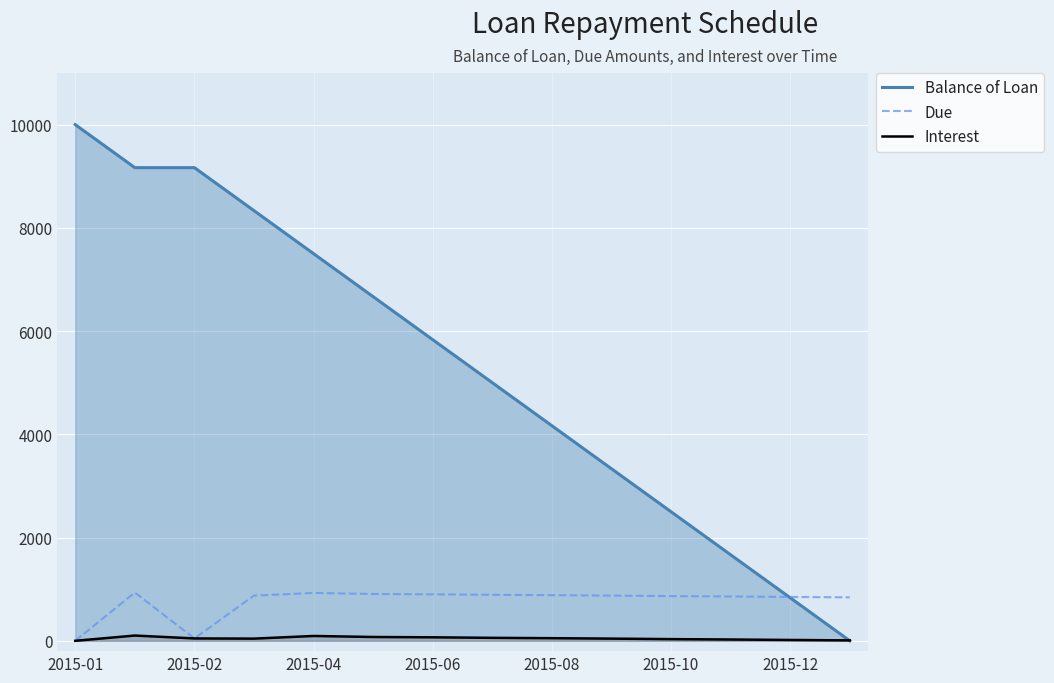

At how many categories does at least one series exceed 3975?

9